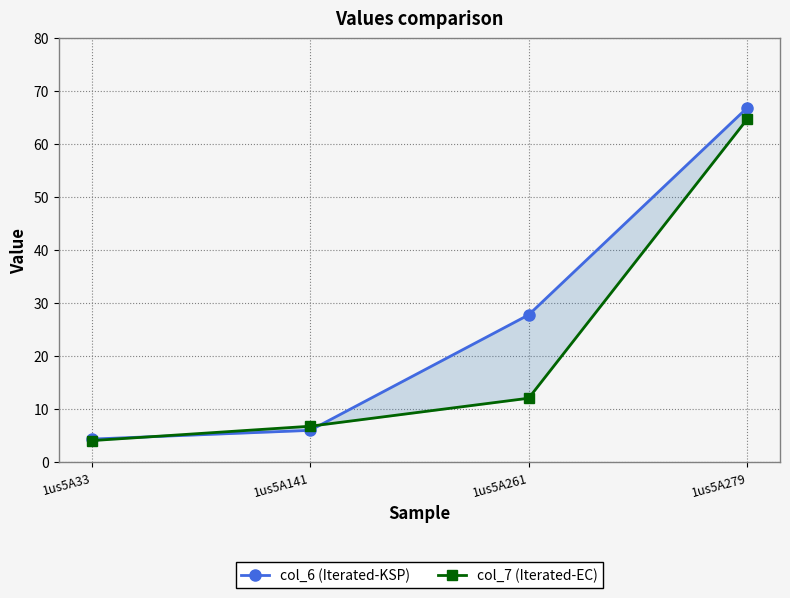

Which series has the largest range (max minus min)?

col_6 (Iterated-KSP)